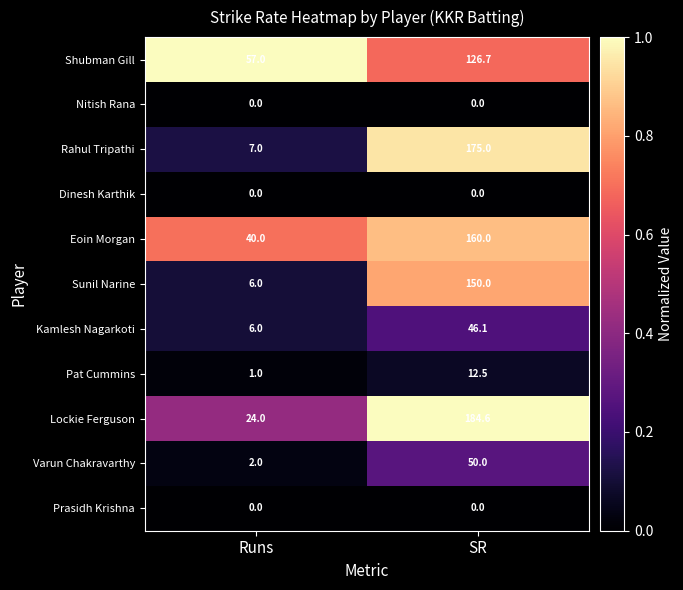

What is the difference between the Kamlesh Nagarkoti values at Runs and SR?

40.1